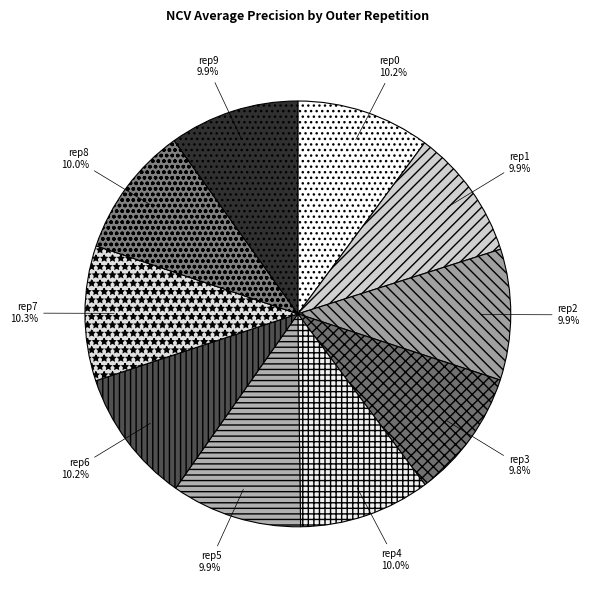

How much of the chart is everything except rep6?

89.8%